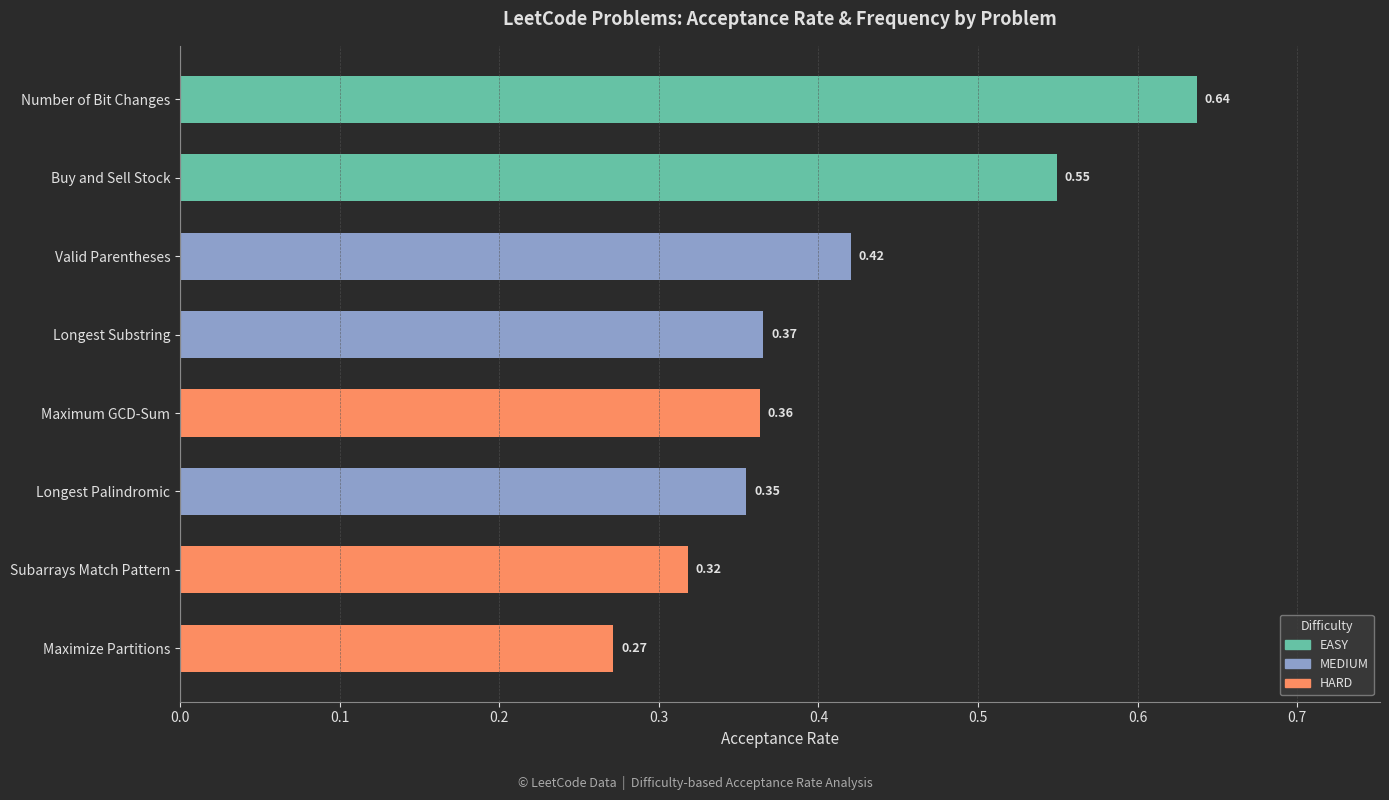

Count the number of data series in this chart.

1